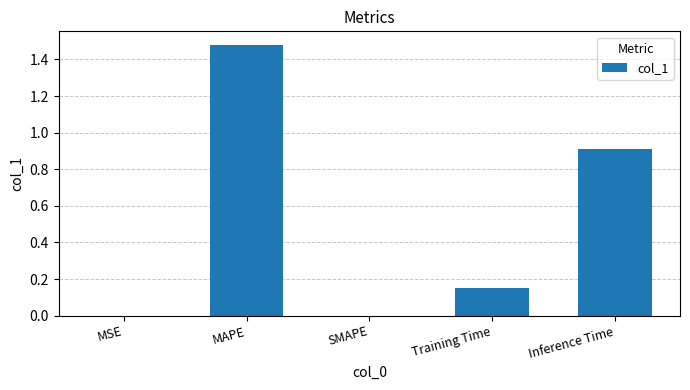

At which category does the chart reach its peak across all series?

MAPE